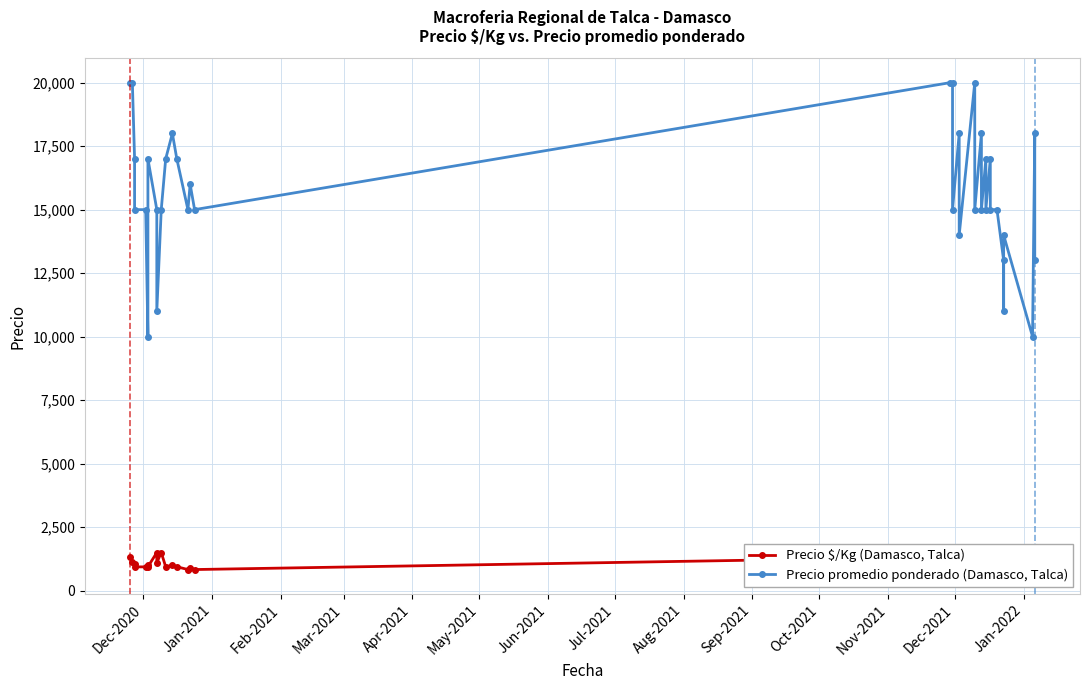

True or false: Precio $/Kg (Damasco, Talca) and Precio promedio ponderado (Damasco, Talca) intersect in this chart.

False